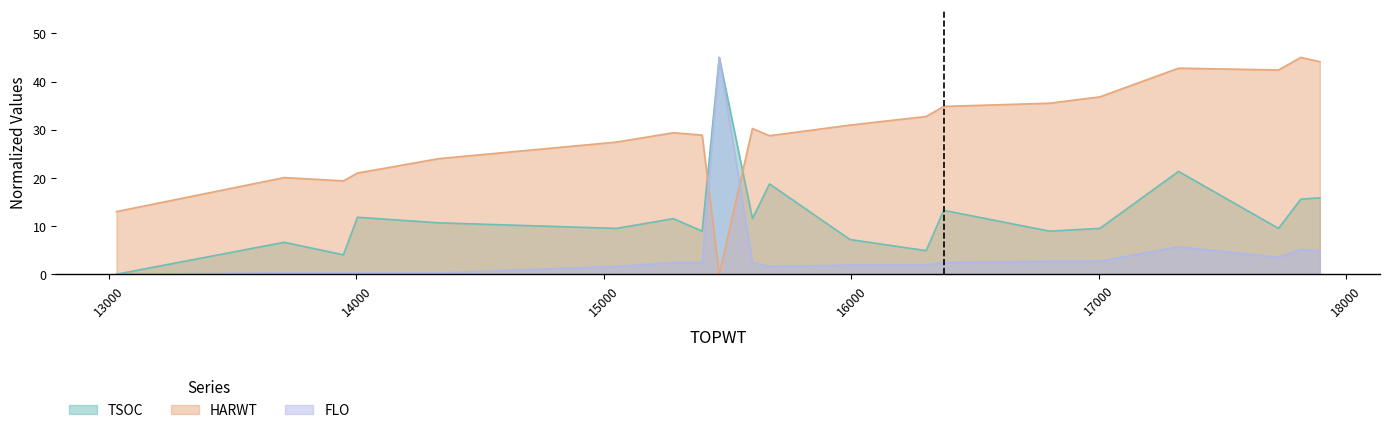

Which series ends up on top after the final intersection of FLO and HARWT?

HARWT